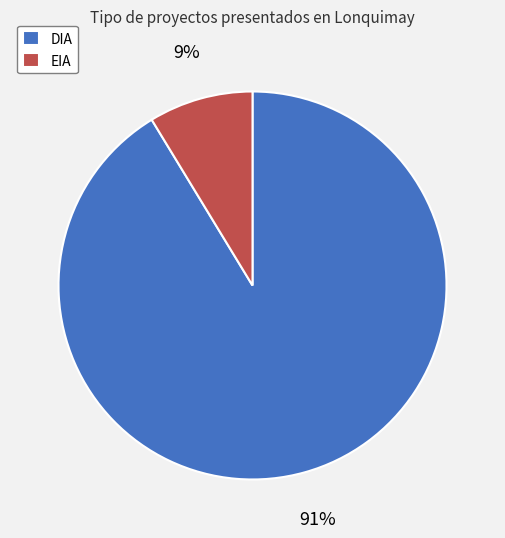

Does DIA account for over 50% of the chart?

Yes